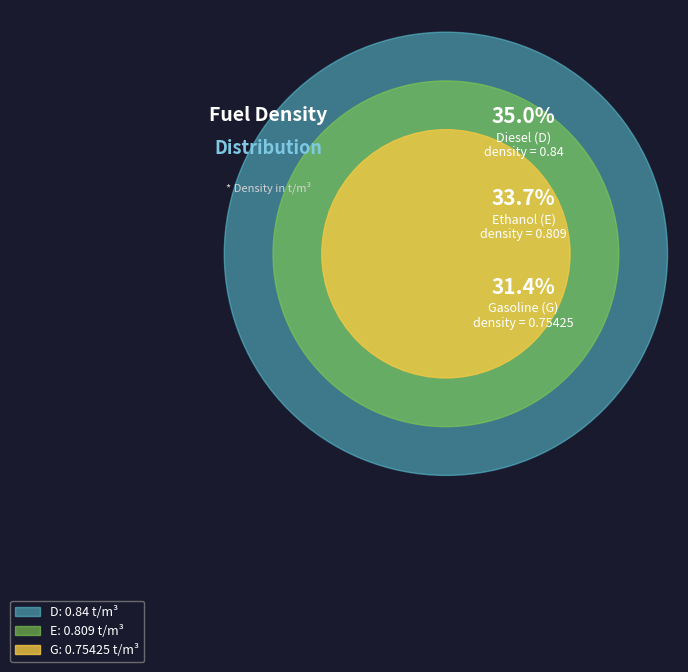

Do G and E together represent more than half of the pie?

Yes